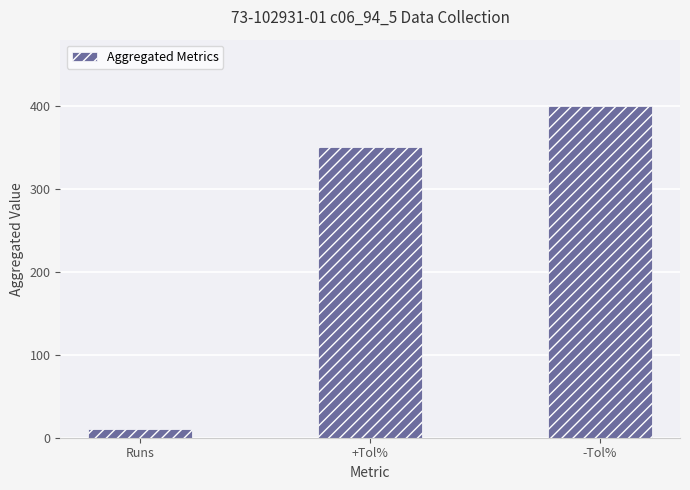

The chart shows a value of 695 at -Tol%. True or false?

False